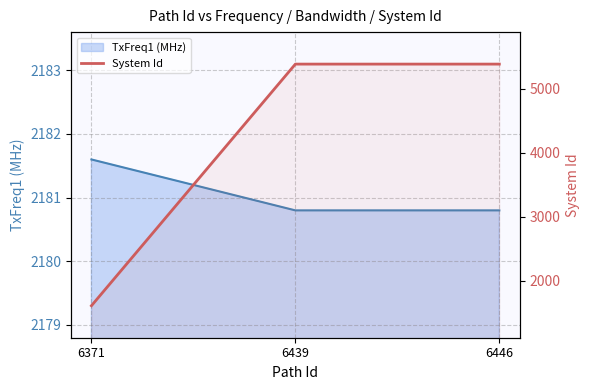

The chart shows a value of 5383 at 6439. True or false?

True